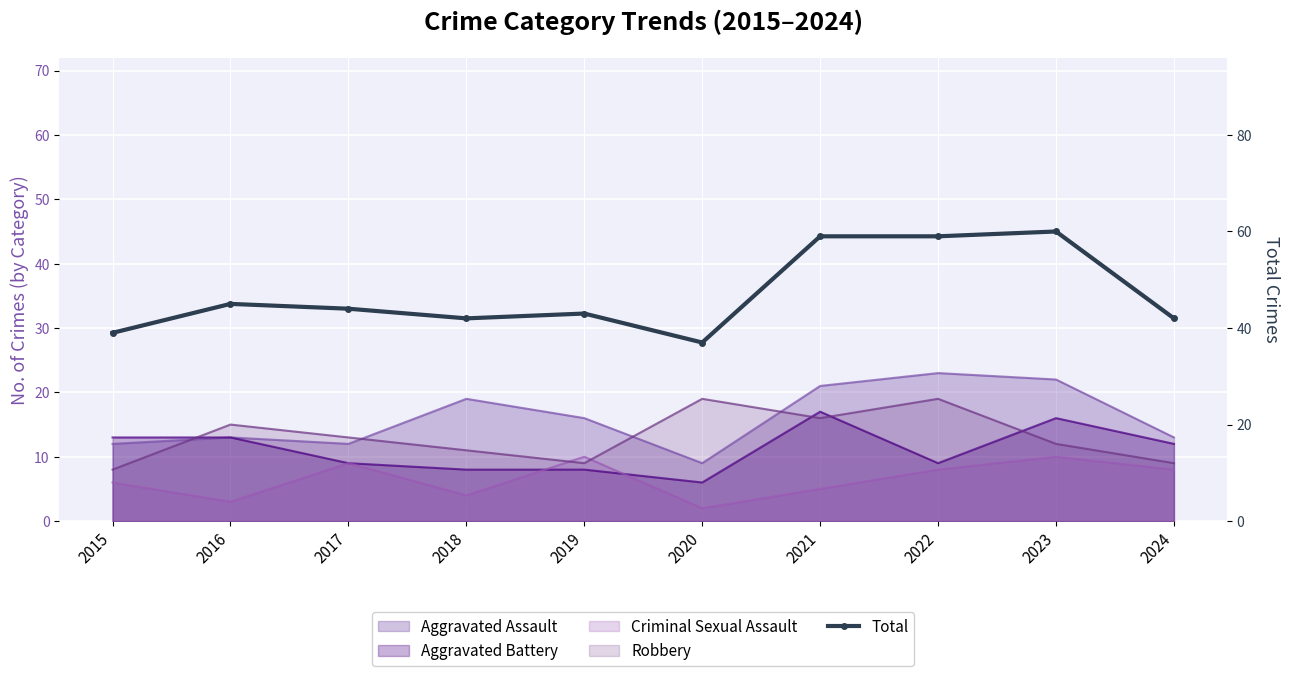

List the labels in order of value, largest first.

2023, 2021, 2022, 2016, 2017, 2019, 2018, 2024, 2015, 2020